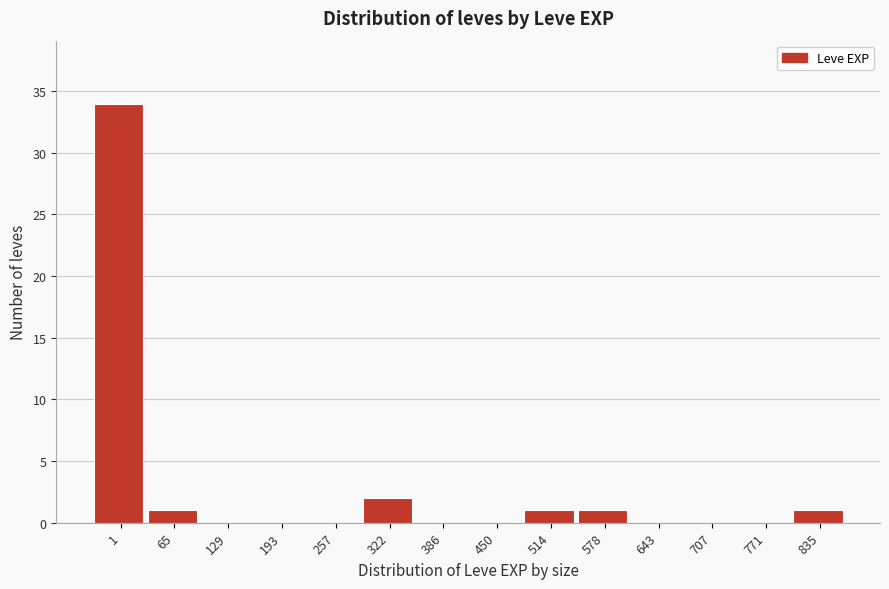

Reading left to right, list all the values displayed in this chart.

1=34	65=1	129=0	193=0	257=0	322=2	386=0	450=0	514=1	578=1	643=0	707=0	771=0	835=1